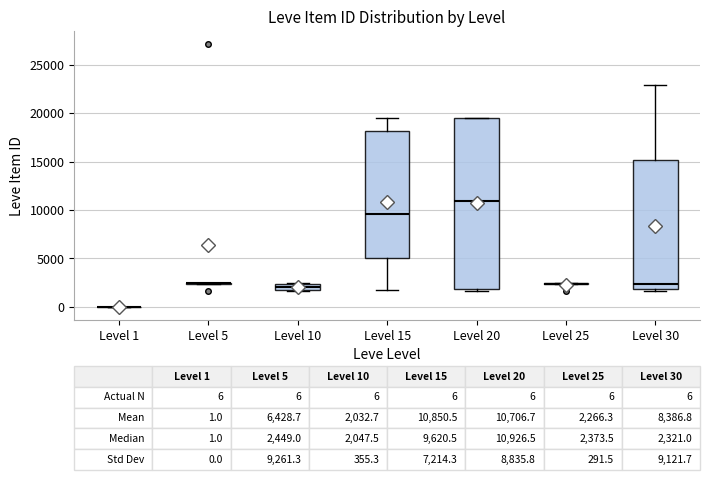

Comparing the boxes themselves (not the whiskers), which one is the tallest?

Level 20